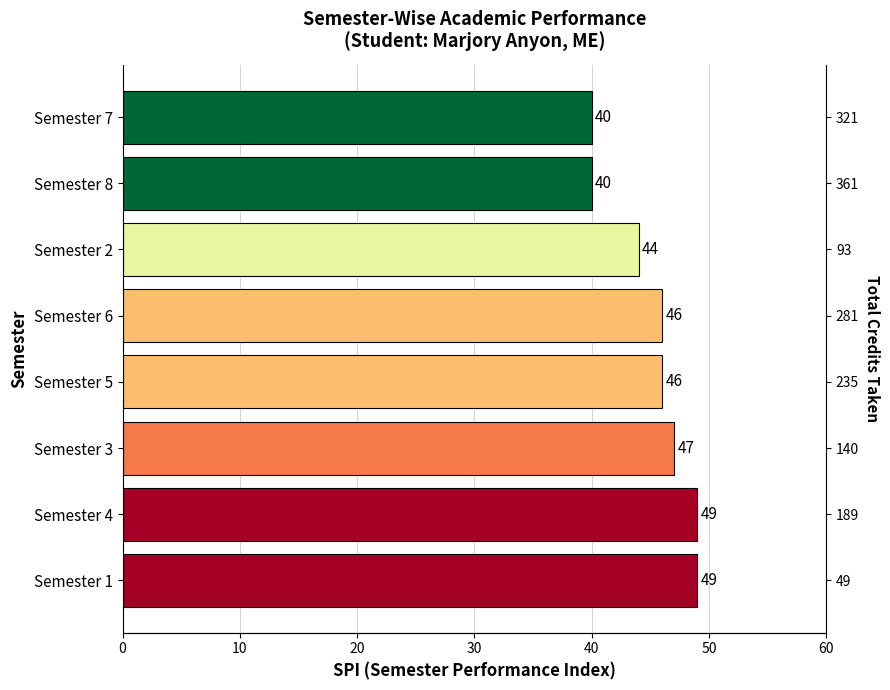

Which has a higher value, Semester 6 or Semester 4?

Semester 4